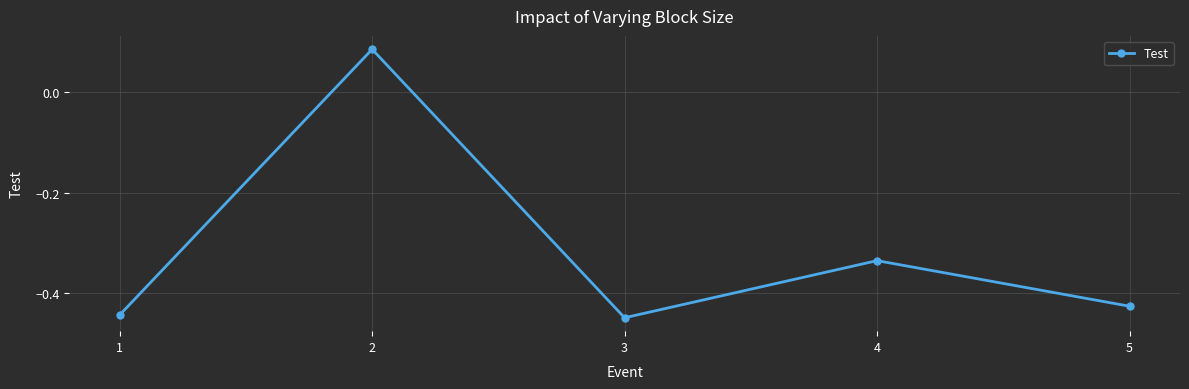

The chart shows a value of -0.2 at 1. True or false?

False